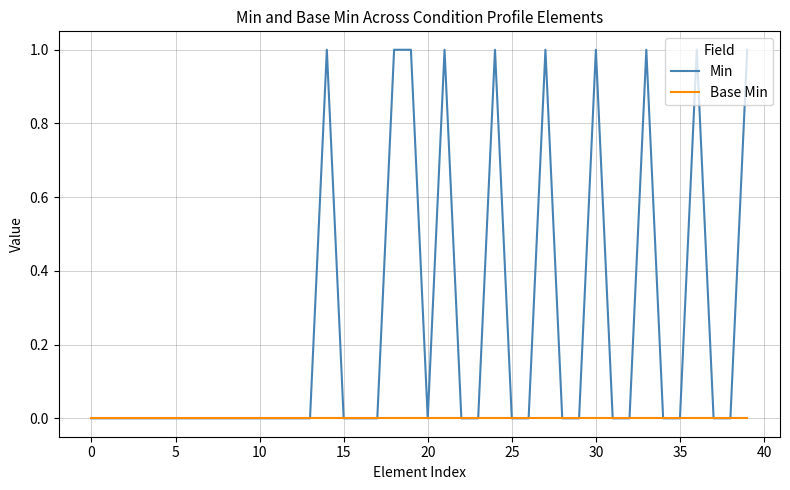

What is the difference between the second highest and minimum values in the Min series?

1